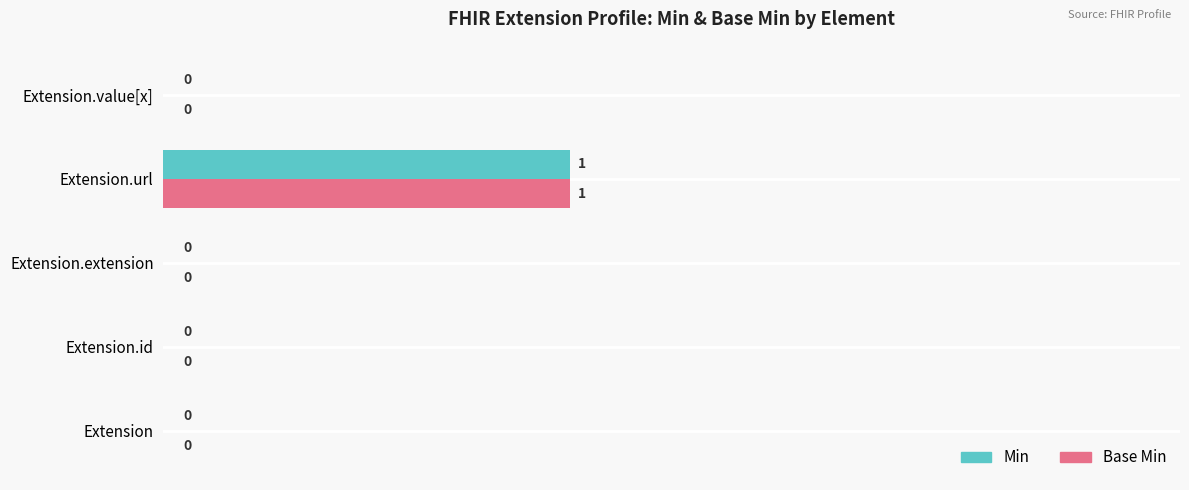

At which category is the sum across all series the highest?

Extension.url